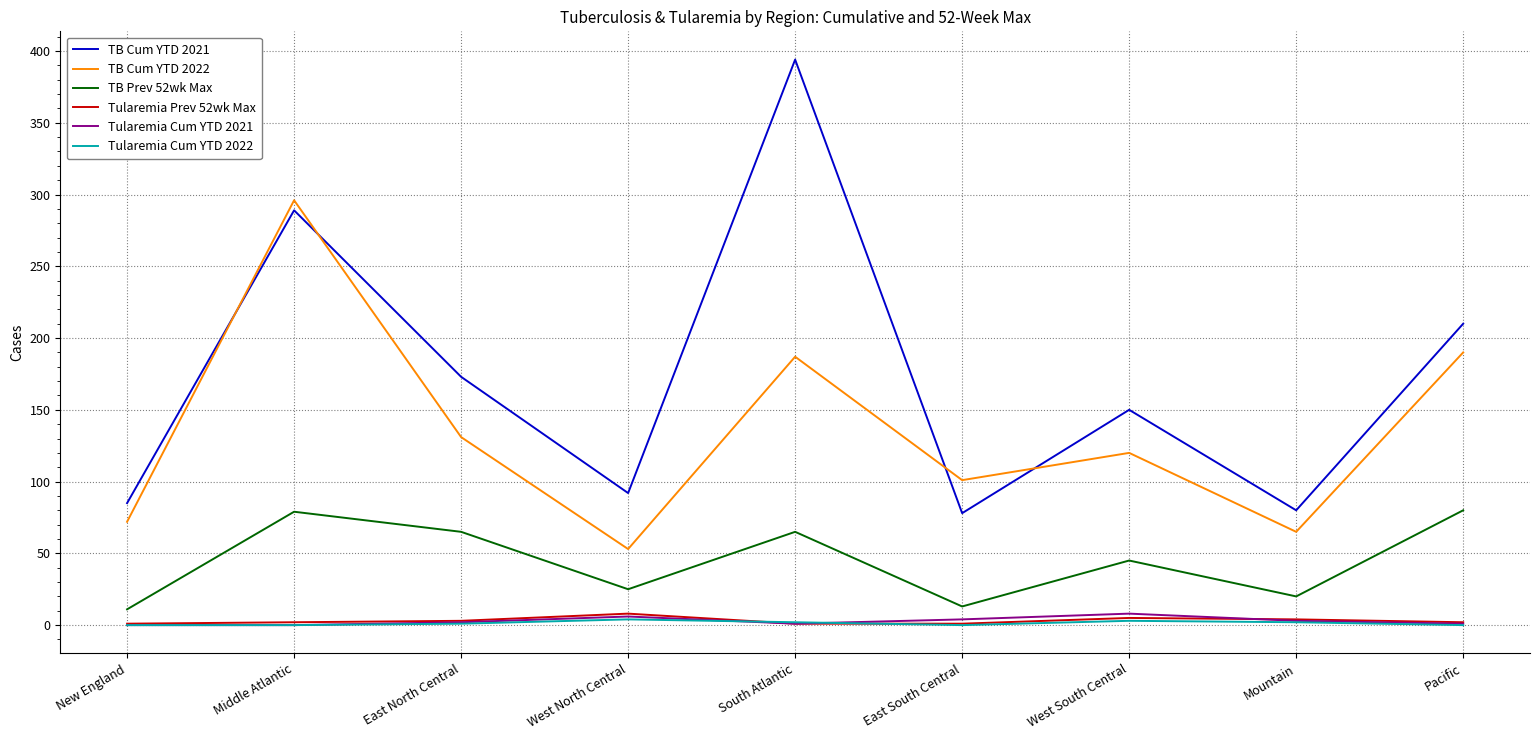

Which series has the largest range (max minus min)?

TB Cum YTD 2021